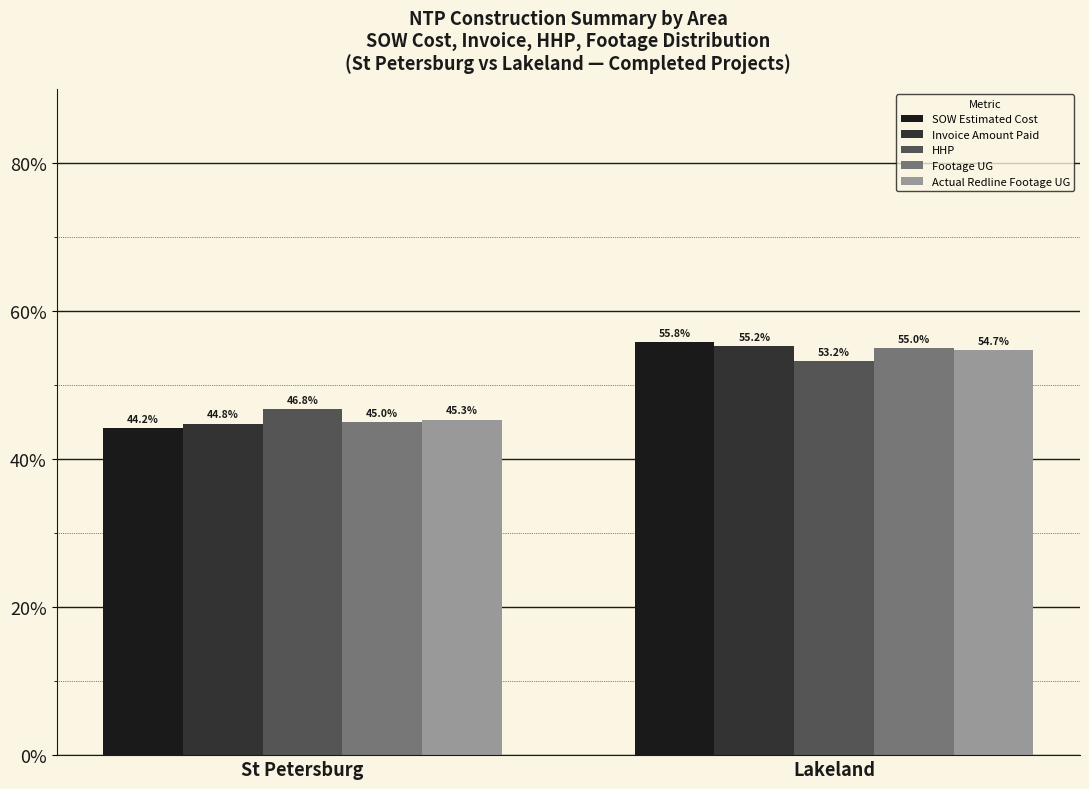

Read the Footage UG value at Lakeland.

55.0